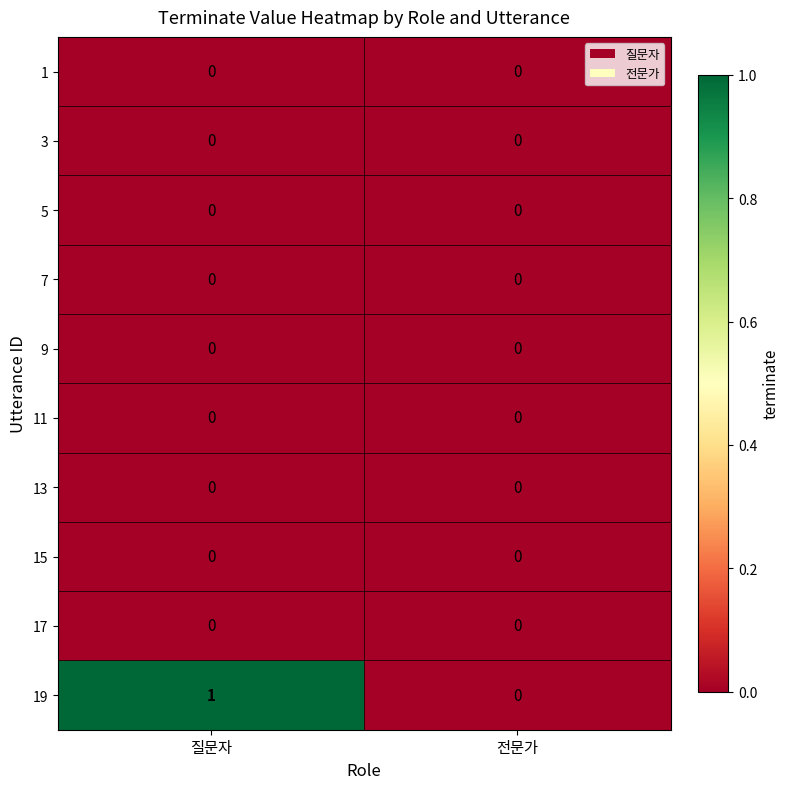

What is the total value across all series at 질문자?

1